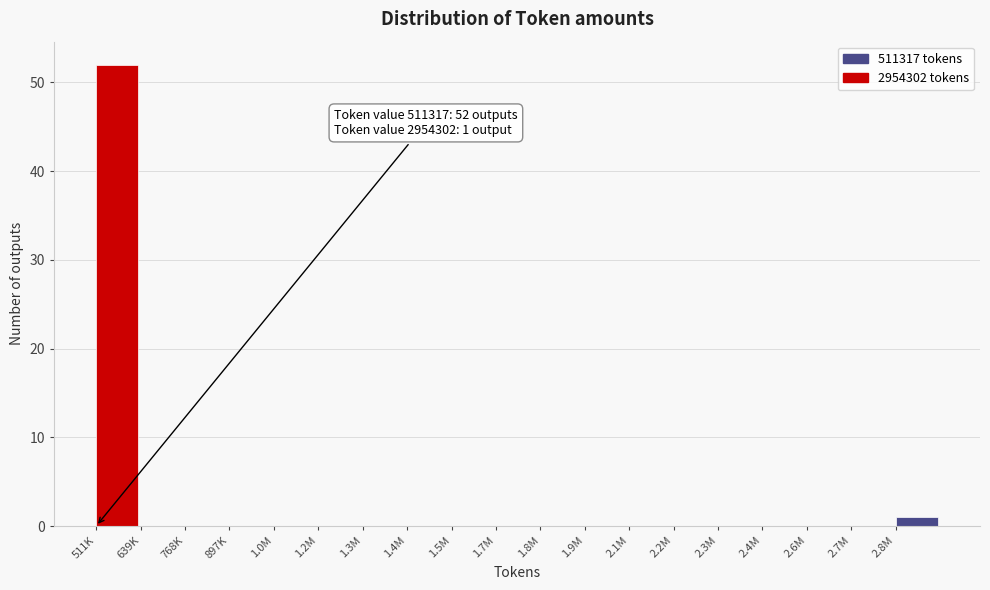

Reading left to right, list all the values displayed in this chart.

511K=52	639K=0	768K=0	897K=0	1.0M=0	1.2M=0	1.3M=0	1.4M=0	1.5M=0	1.7M=0	1.8M=0	1.9M=0	2.1M=0	2.2M=0	2.3M=0	2.4M=0	2.6M=0	2.7M=0	2.8M=1